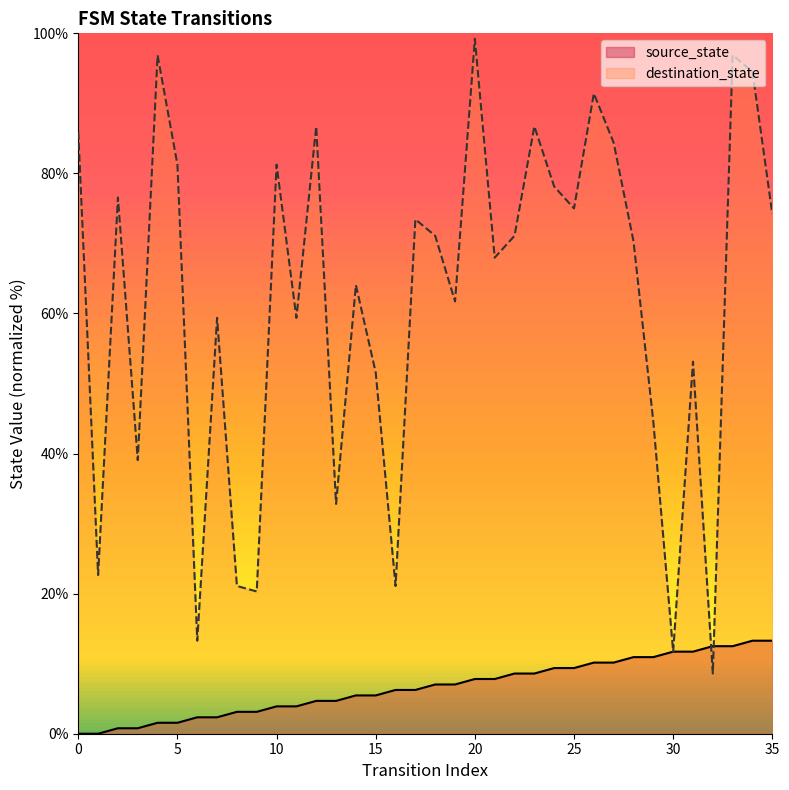

The destination_state series shows 81.2 at 5. True or false?

True